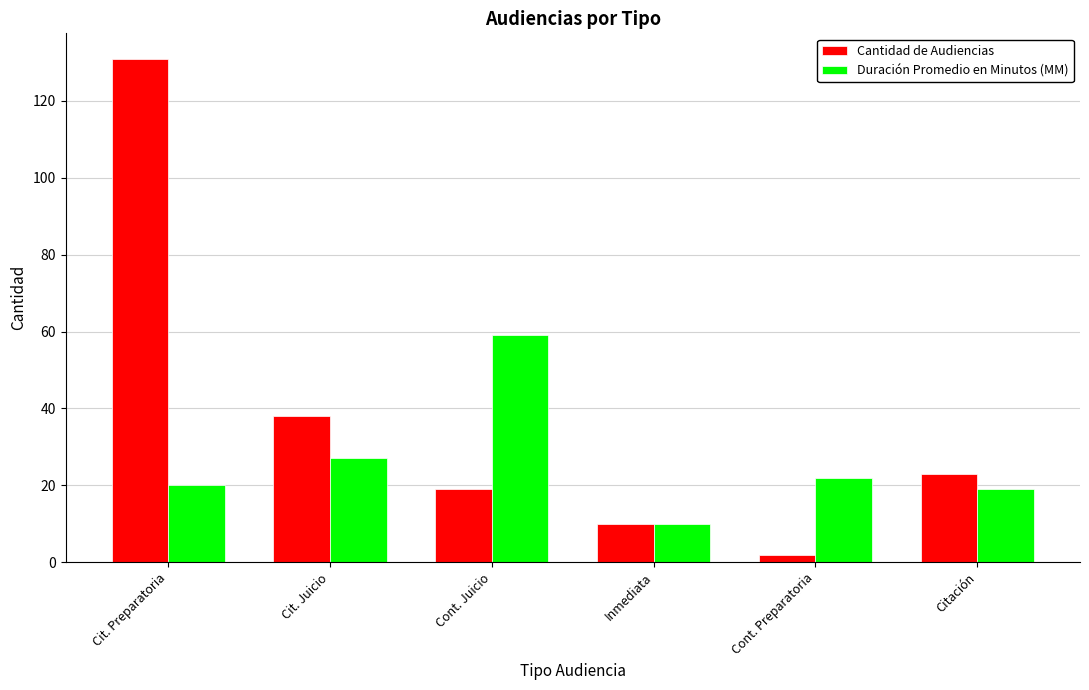

At which label does Cantidad de Audiencias first exceed 23?

Cit. Preparatoria